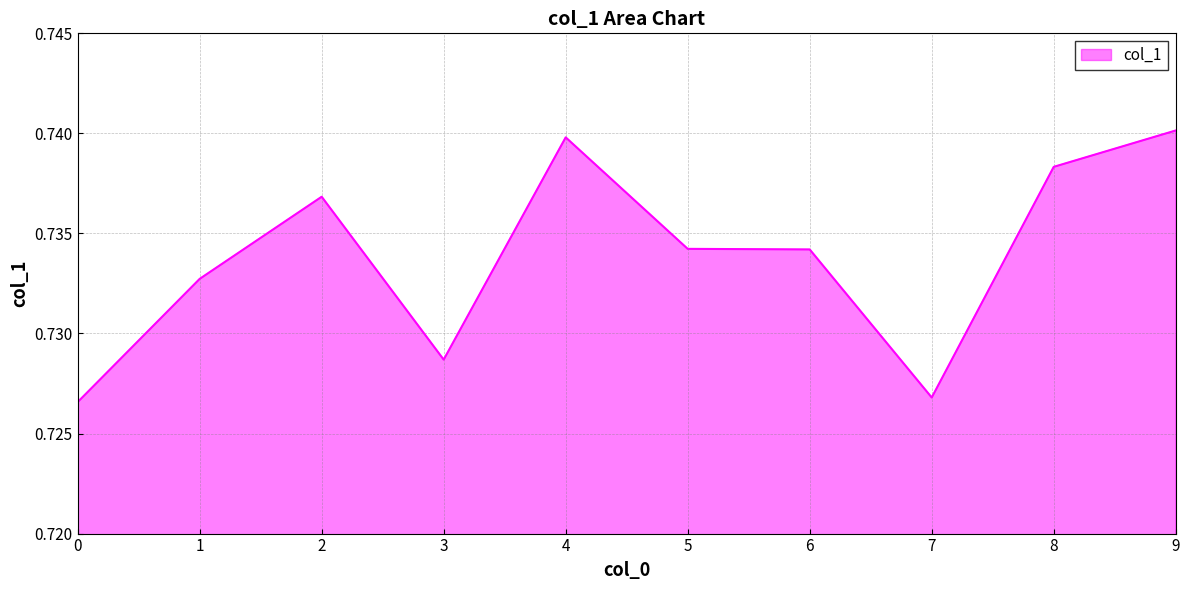

Does the chart have visible grid lines?

Yes